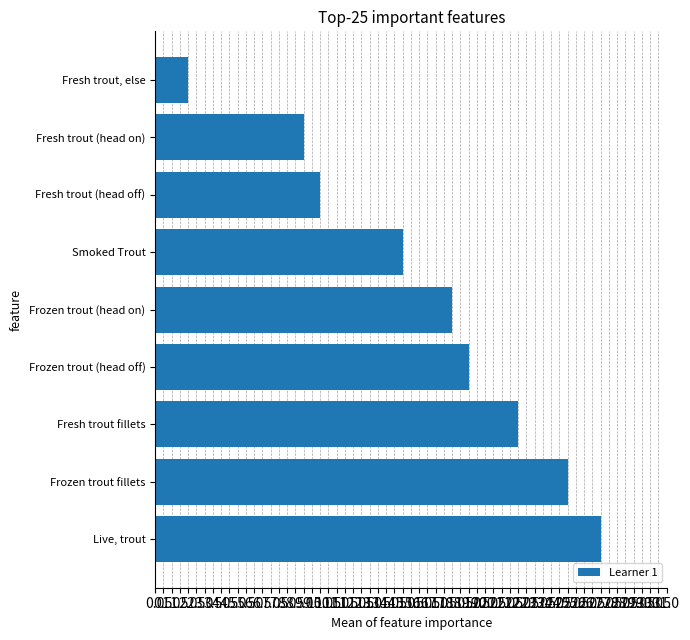

Approximately how many times larger is the value at Fresh trout fillets compared to Frozen trout fillets?

0.9